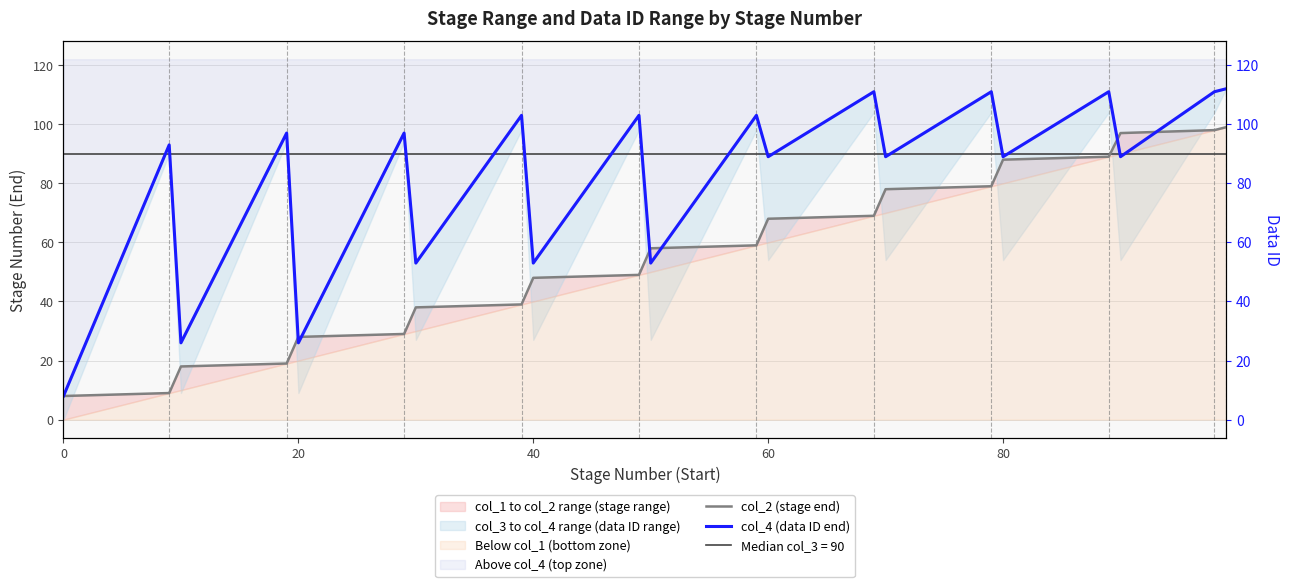

Reading right to left, list all the values displayed in this chart.

col_2 (stage end): 99	98	97	89	88	79	78	69	68	59	58	49	48	39	38	29	28	19	18	9	8
col_4 (data ID end): 112	111	89	111	89	111	89	111	89	103	53	103	53	103	53	97	26	97	26	93	8